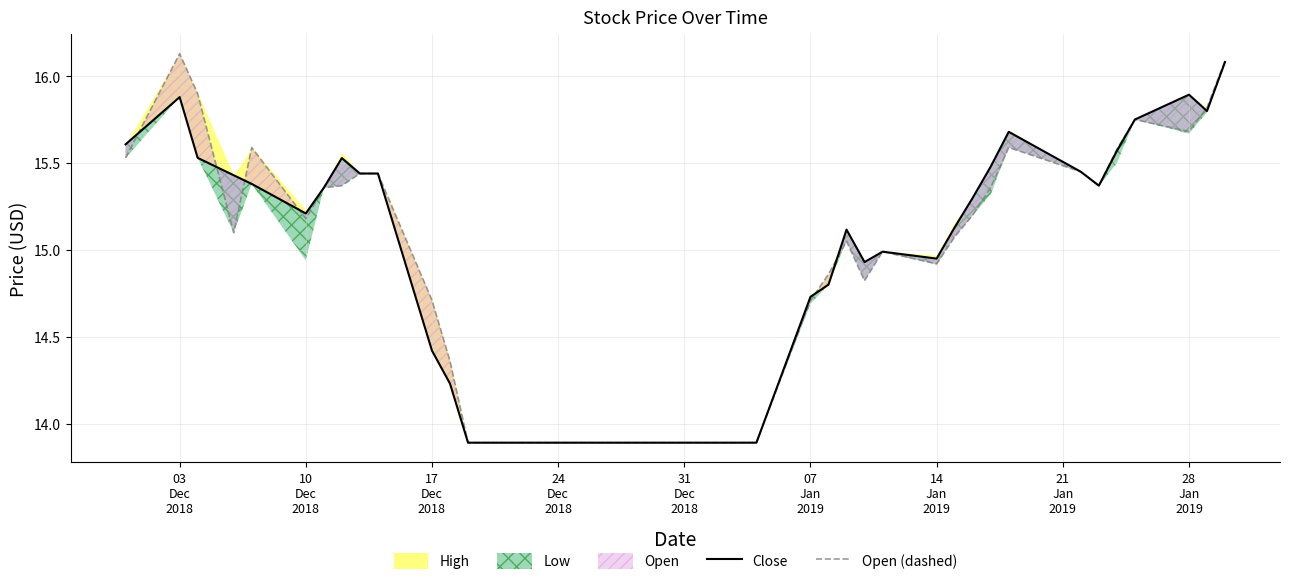

The Close series shows 22.3 at 32. True or false?

False